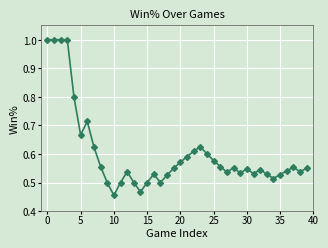

True or false: there are more than 0 points higher than both neighbors.

True